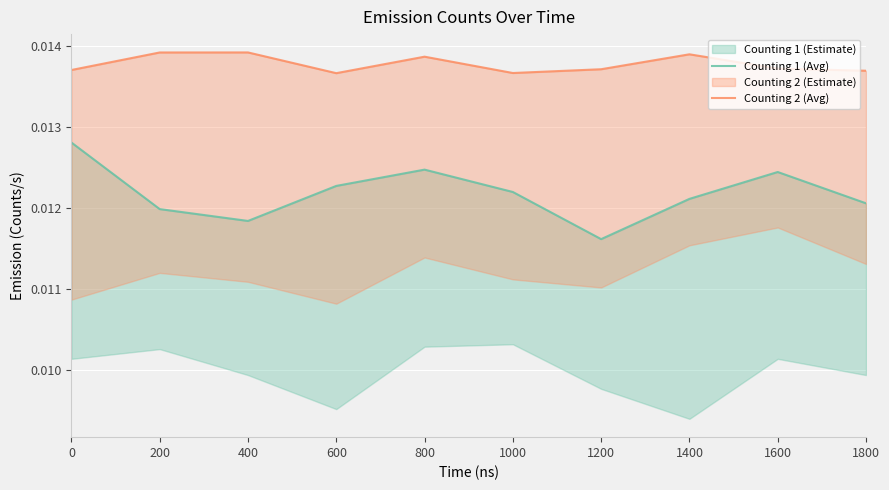

Rank the categories by Counting 2 (Avg) value from highest to lowest.

400, 200, 1400, 800, 1600, 1200, 0, 1800, 1000, 600